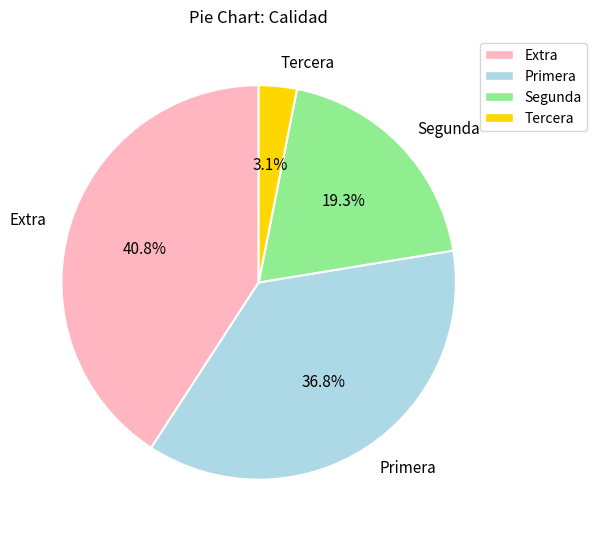

Rank the categories by value from highest to lowest.

Extra, Primera, Segunda, Tercera